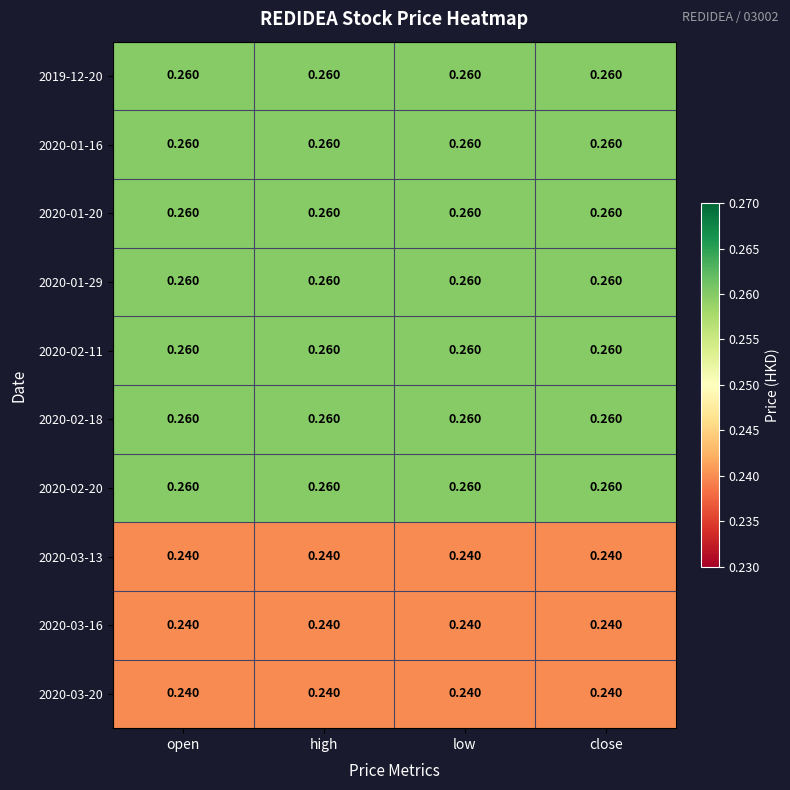

Is the value of 2020-03-16 at low greater than the value of 2020-01-29 at open?

No